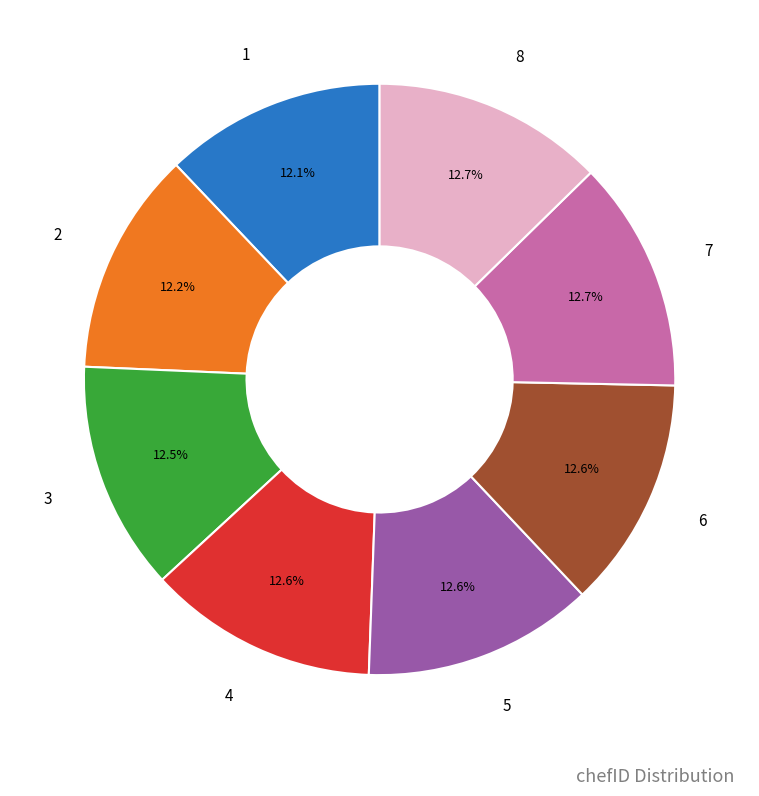

Is there any slice that represents more than half of the pie?

No